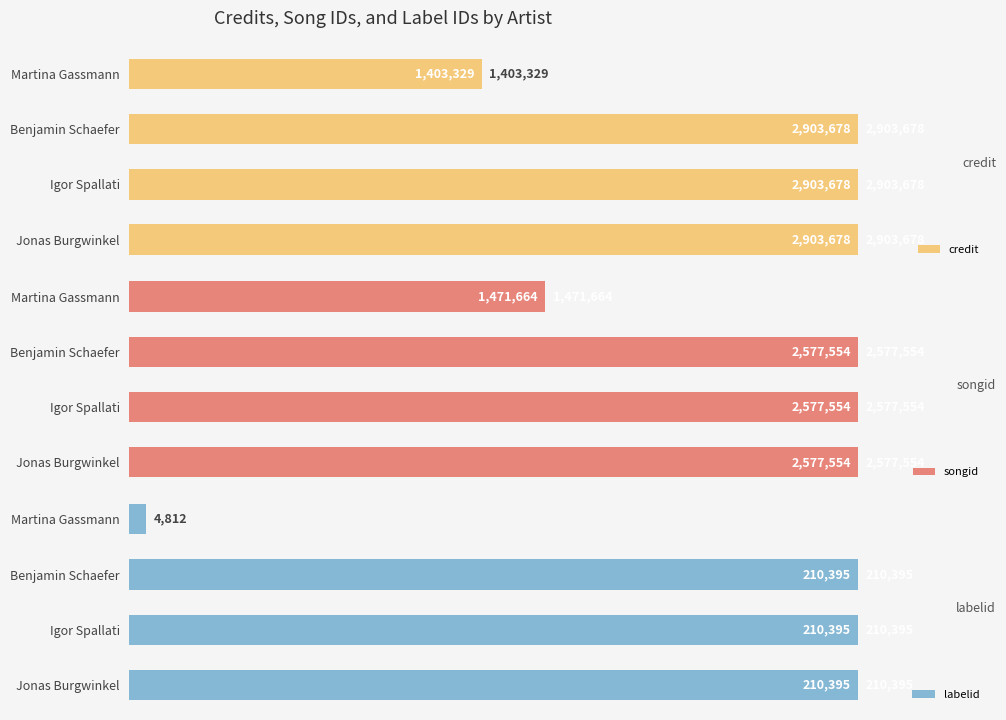

At which label is labelid closest to 107603?

Martina Gassmann